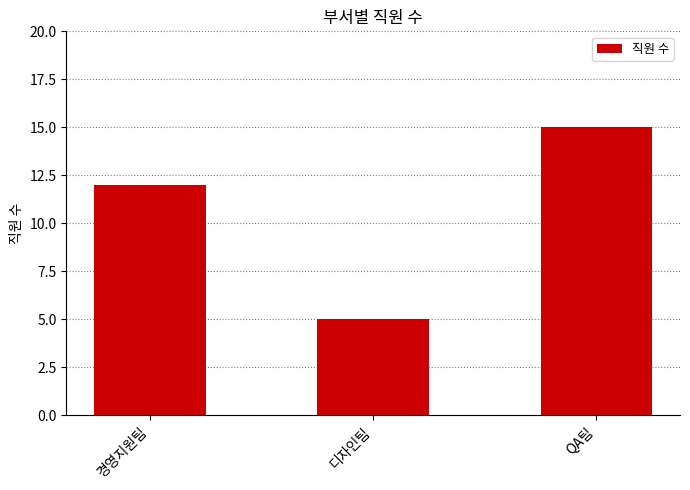

How many data points are less than 12?

1